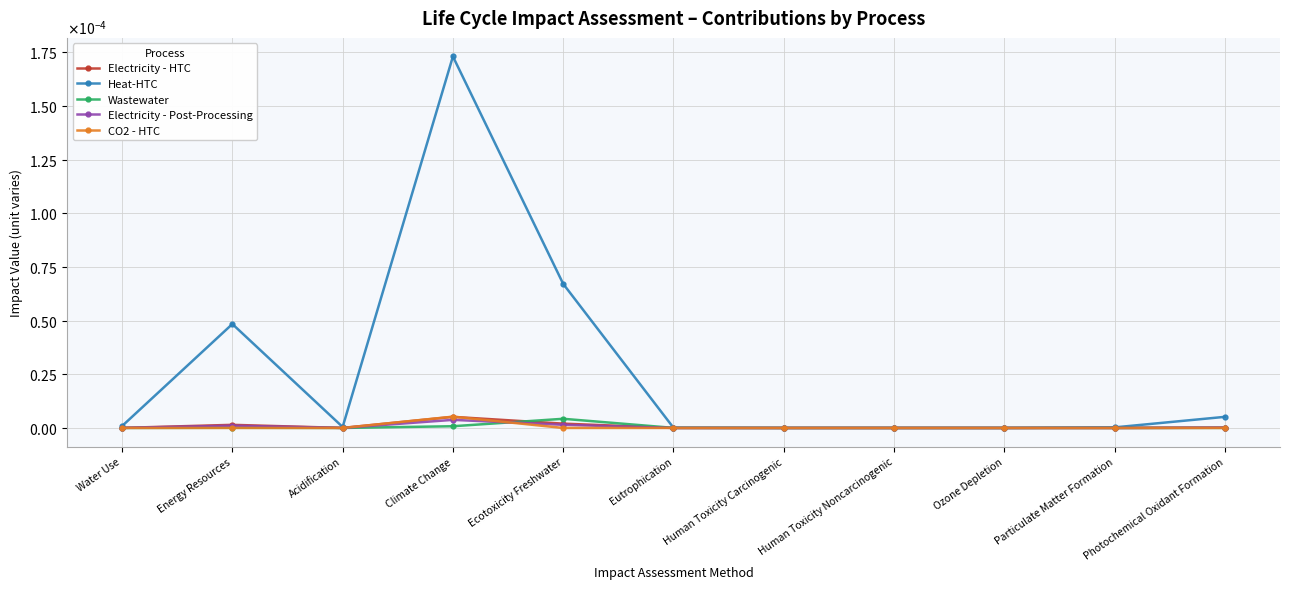

Is this an area chart (filled region under the line)?

No